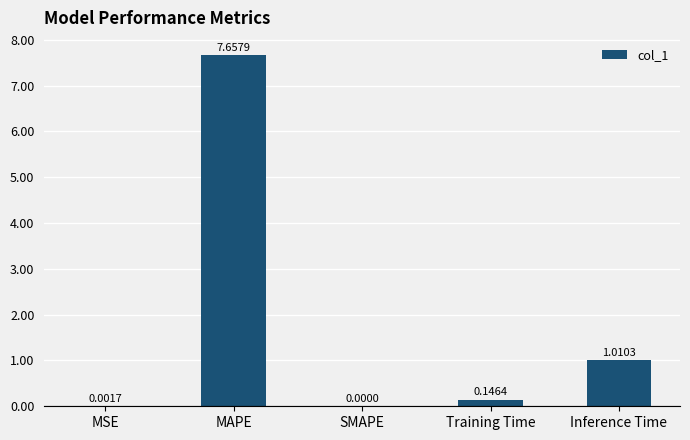

At which label is the value closest to 3?

Inference Time